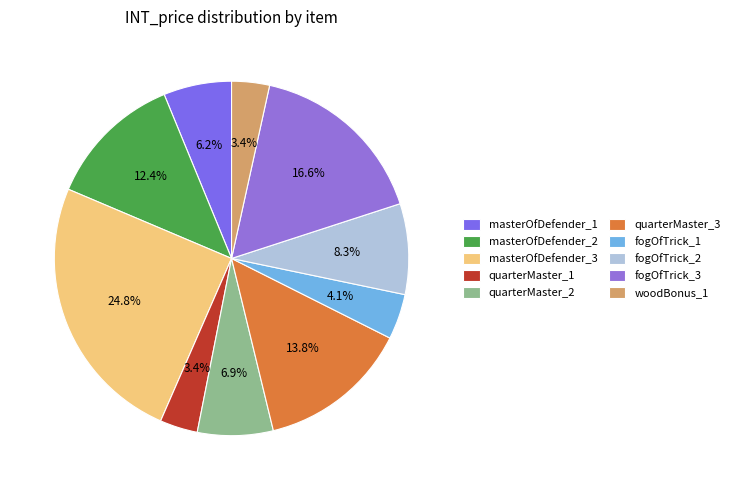

Count the number of slices in the pie.

10